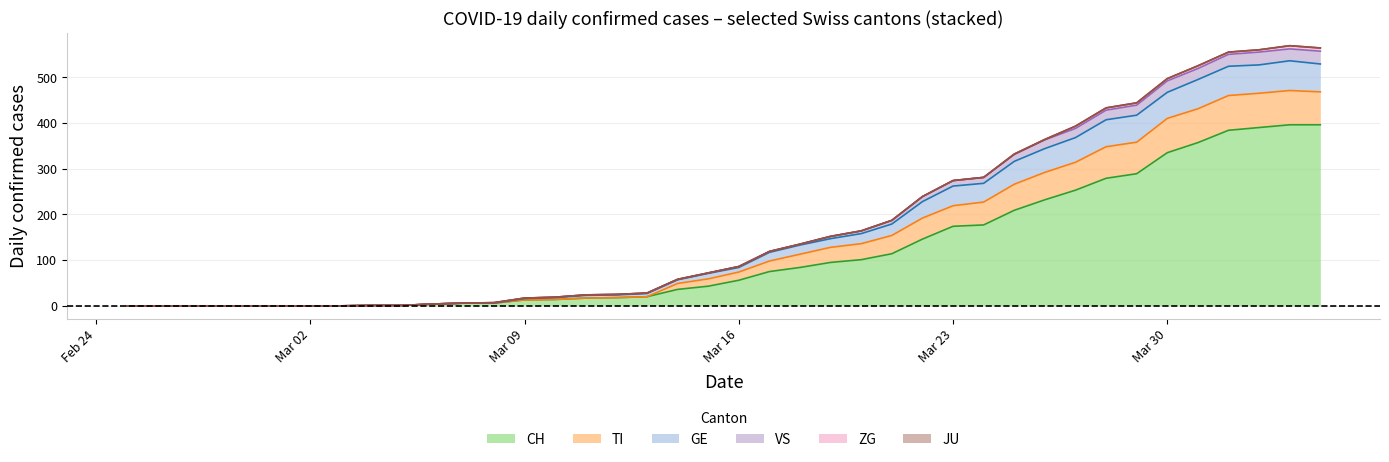

How many data points in TI are above 84?

19